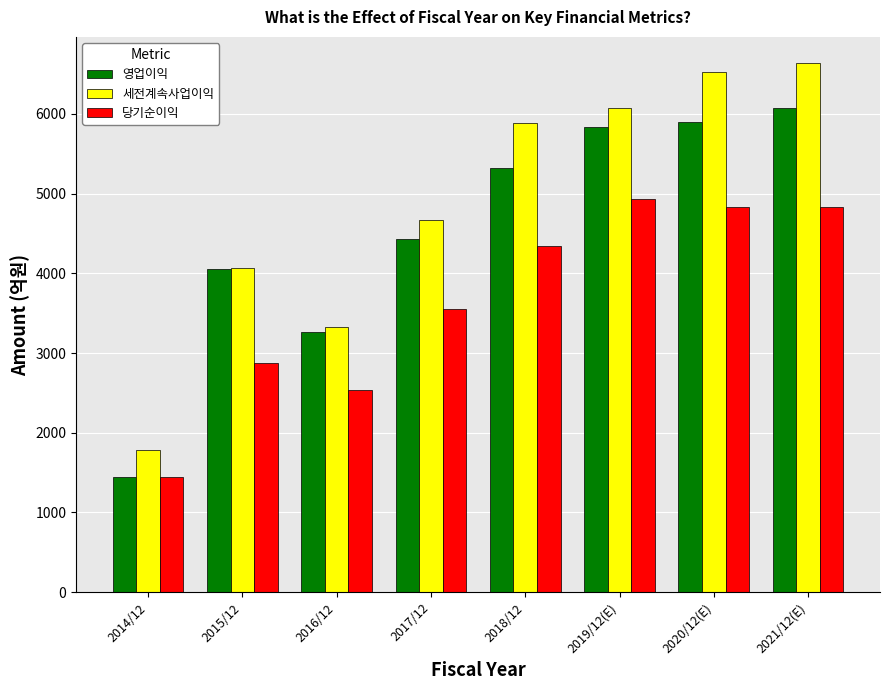

What position from the right is 2017/12?

5